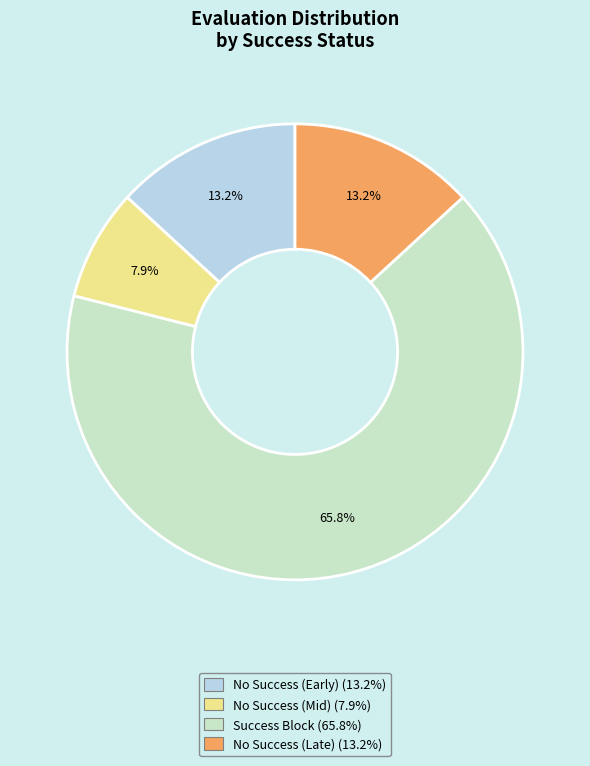

Is there any slice that represents more than half of the pie?

Yes